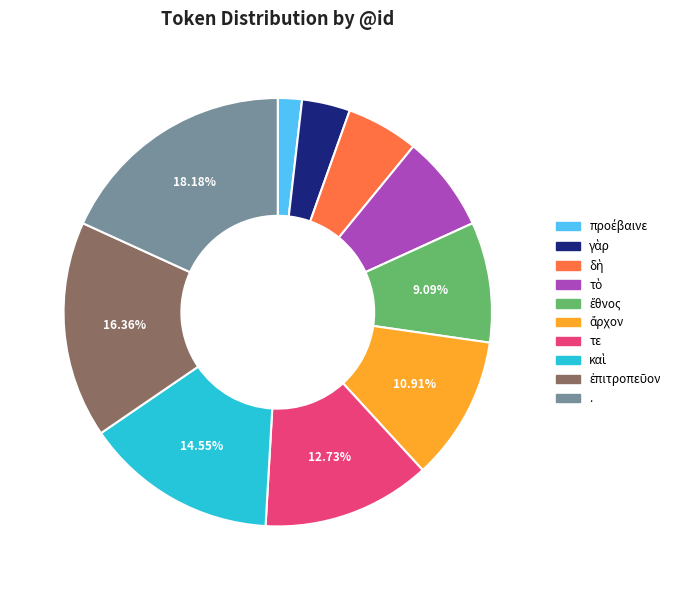

Approximately how many times larger is the value at τε compared to .?

0.7